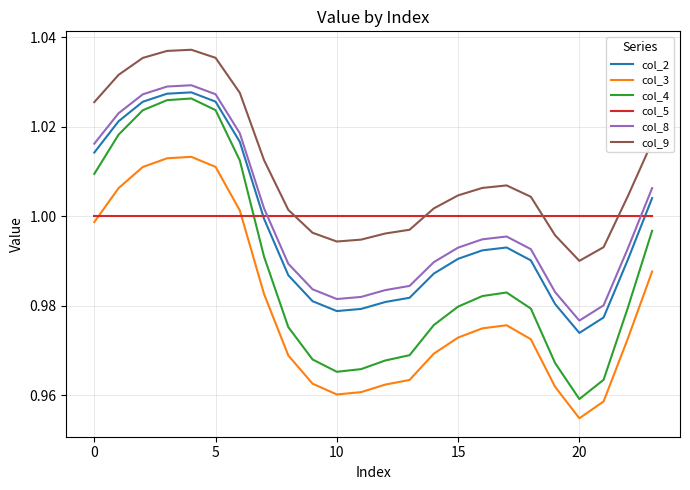

Rank the series by their maximum value, from highest to lowest.

col_9, col_8, col_2, col_4, col_3, col_5